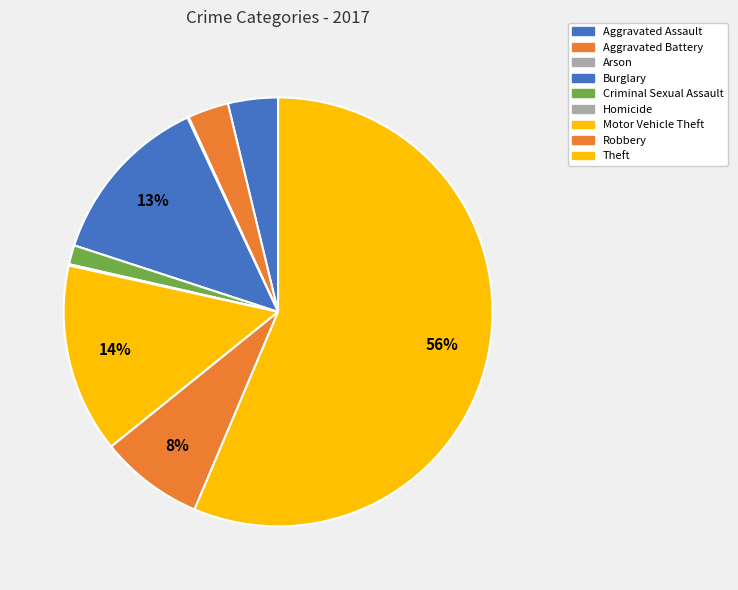

How many segments does this pie chart have?

9